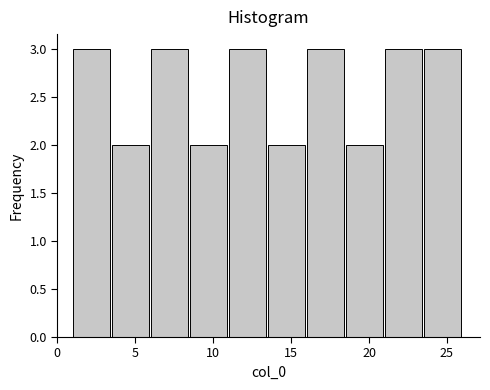

How tall is the bar that spans 23.5 to 26.0 on the x-axis? The values are not printed on the chart, so give them approximately, as read against the axis.

3